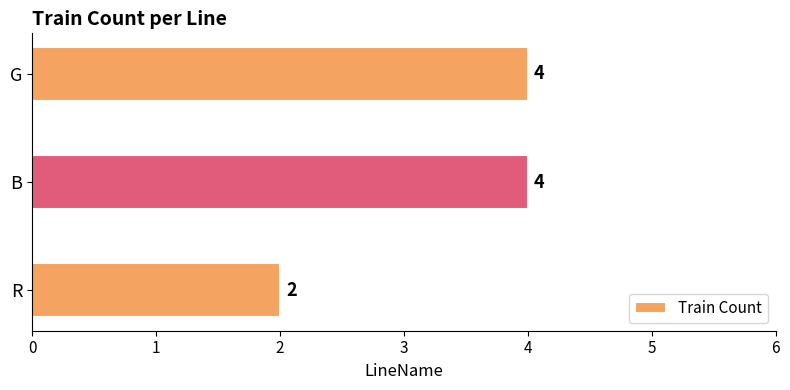

Is it true that the value at G is 4?

True